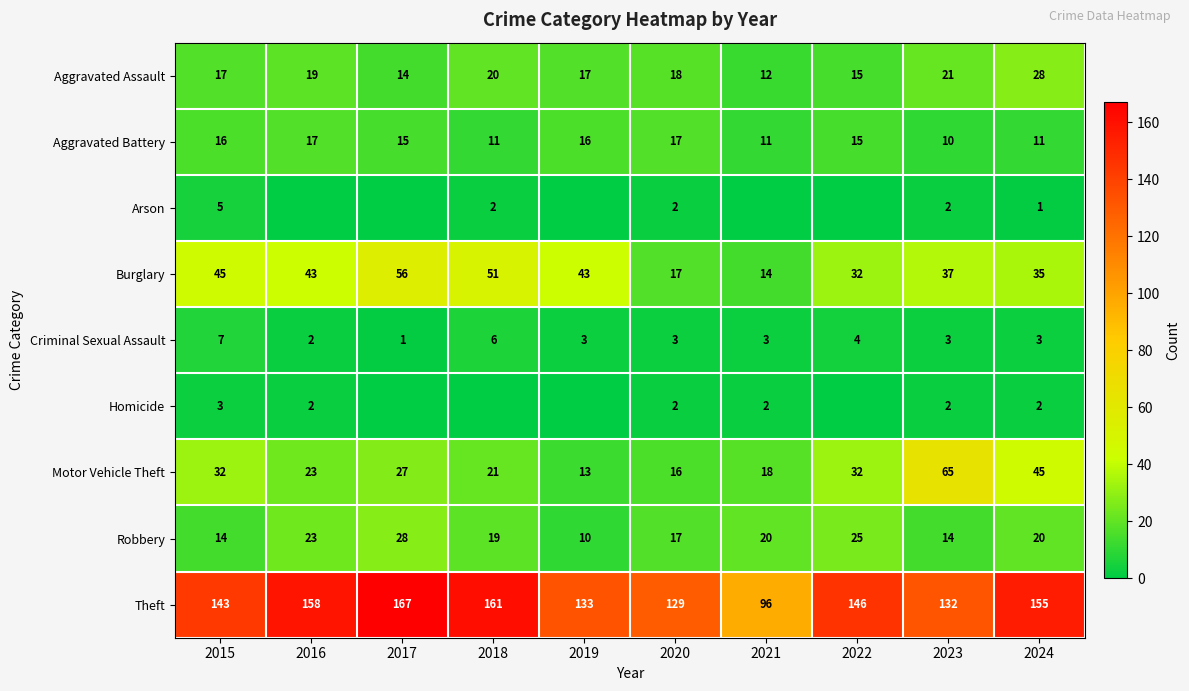

Count the Robbery values in the range 14 to 23.

7